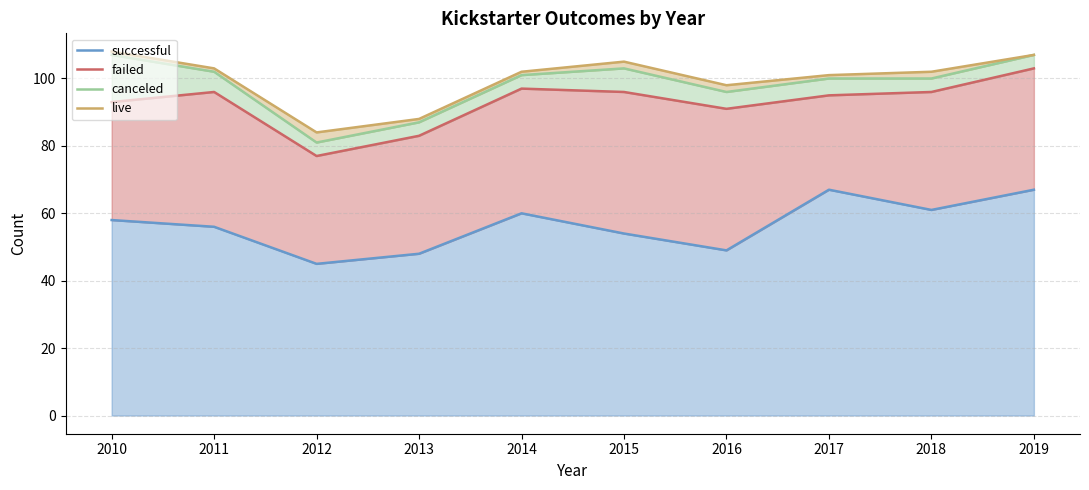

What is the sum of the live values at 2015 and 2016?

203